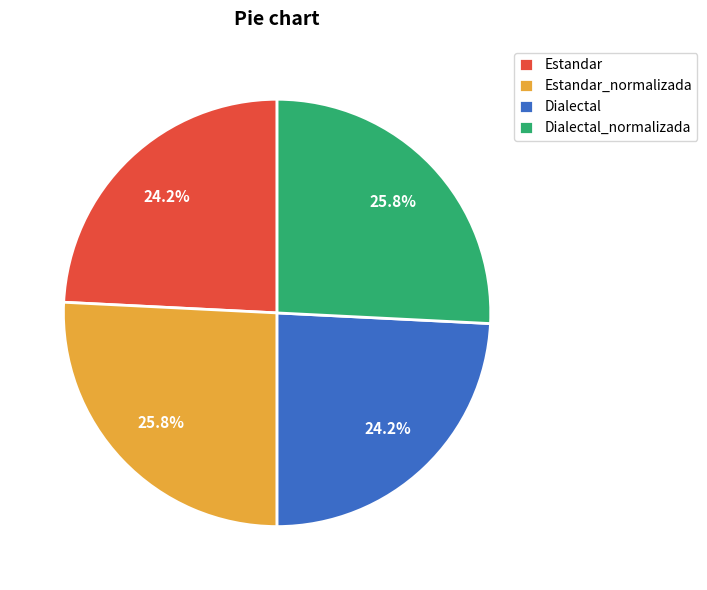

What is the ratio of the value at Dialectal_normalizada to the value at Dialectal?

1.1